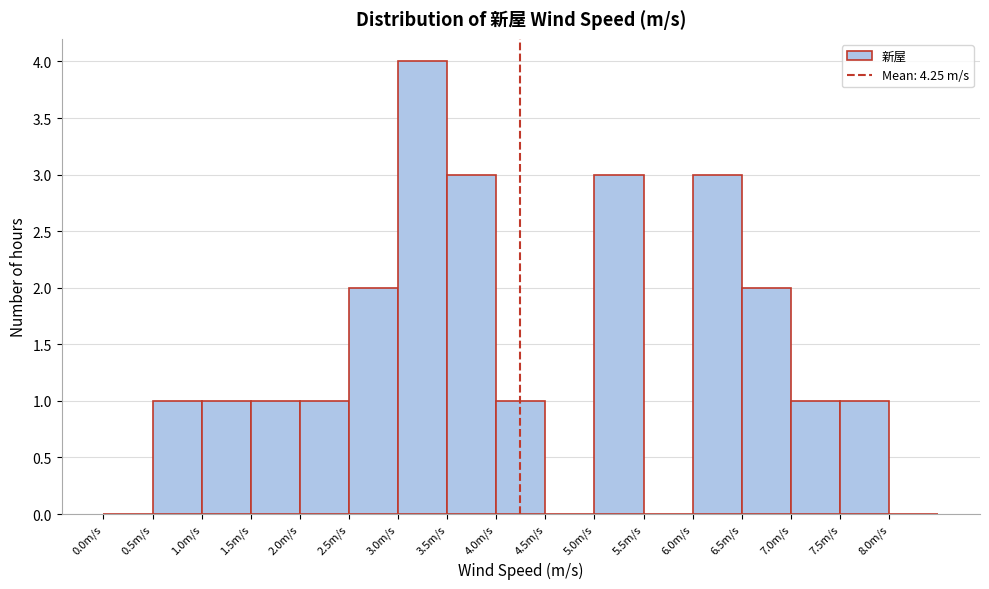

Which range on the x-axis has the tallest bar?

3.0 to 3.5